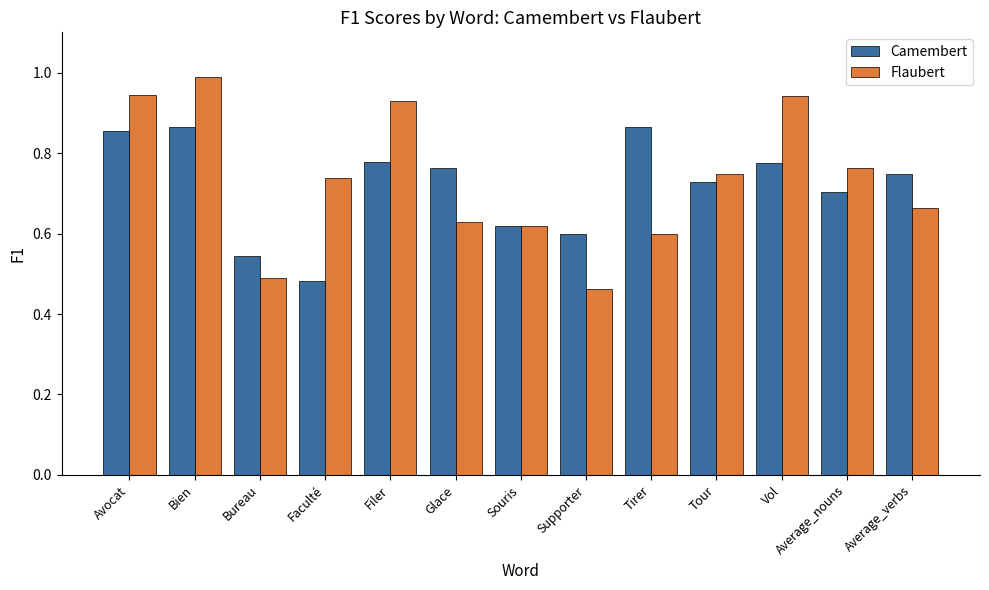

What is the sum of the Camembert values at Supporter and Tirer?

1.5